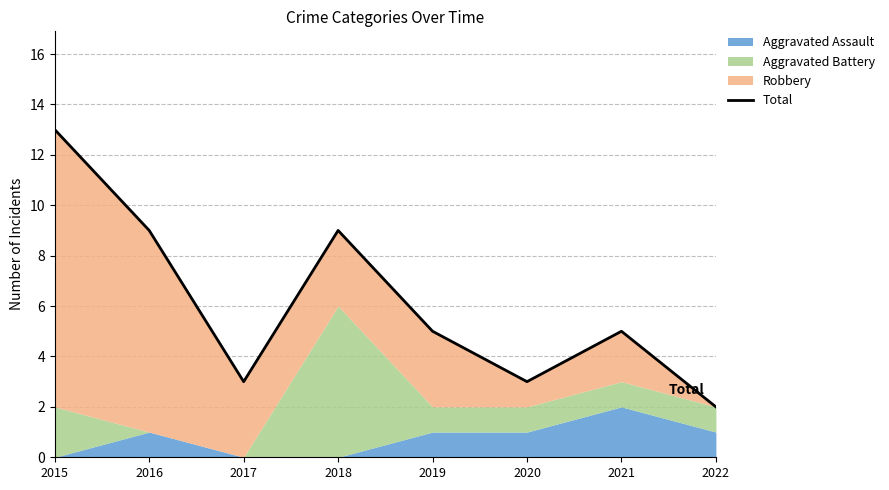

List the labels in order of value, largest first.

2015, 2016, 2018, 2019, 2021, 2017, 2020, 2022